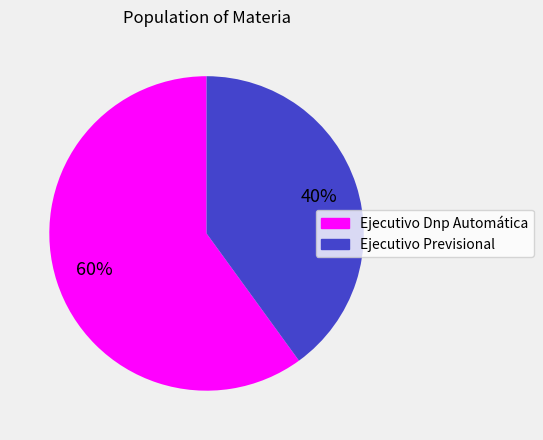

Which has a higher value, Ejecutivo Dnp Automática or Ejecutivo Previsional?

Ejecutivo Dnp Automática